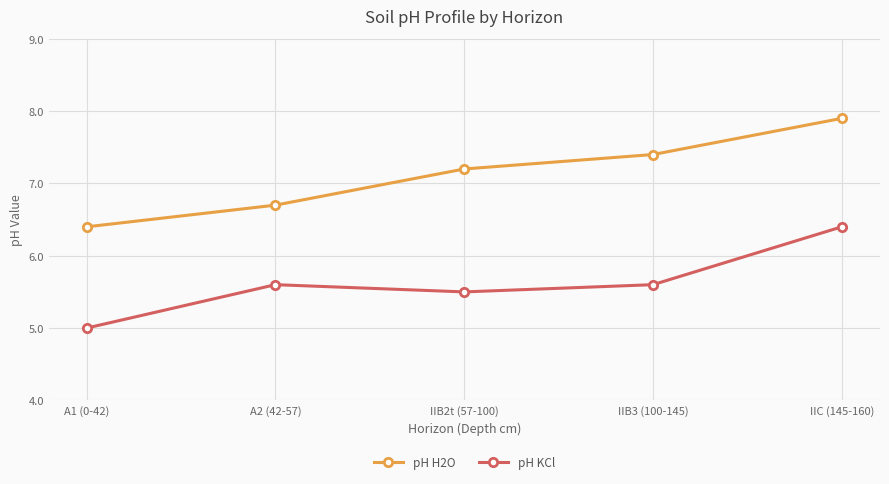

List the series in order of their overall mean, lowest first.

pH KCl, pH H2O